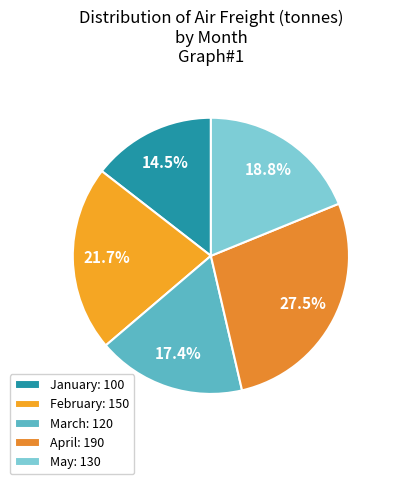

Does any single category account for the majority?

No